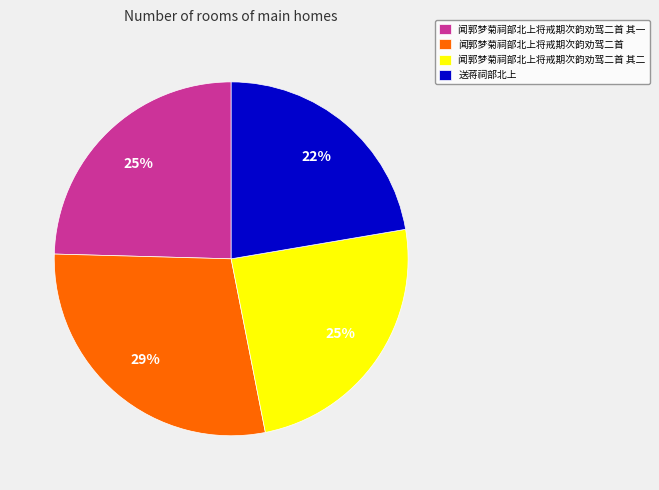

Which has a higher value, 送蒋祠部北上 or 闻郭梦菊祠部北上将戒期次韵劝驾二首 其一?

闻郭梦菊祠部北上将戒期次韵劝驾二首 其一